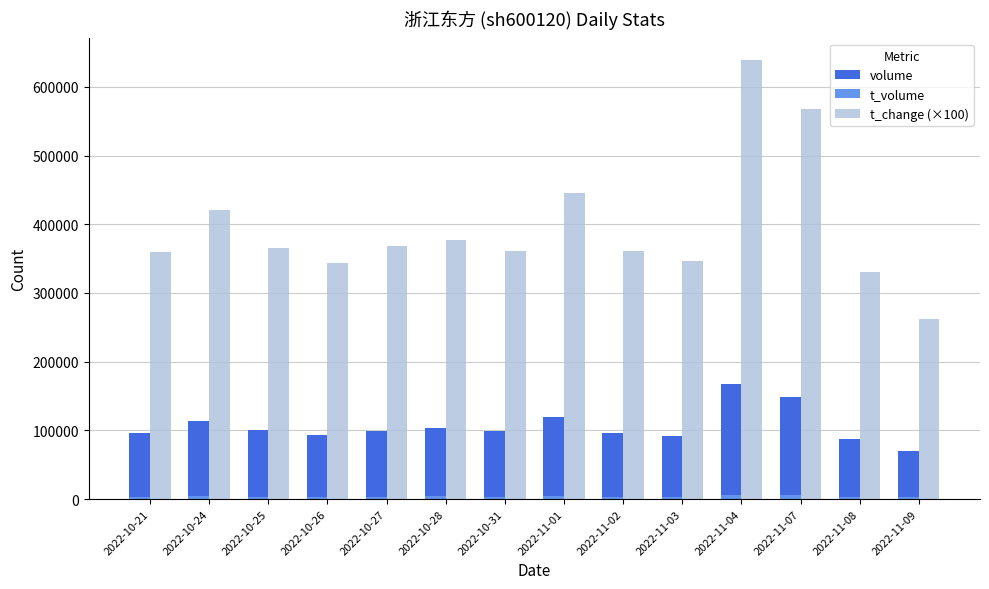

What position from the right is 2022-10-26?

11